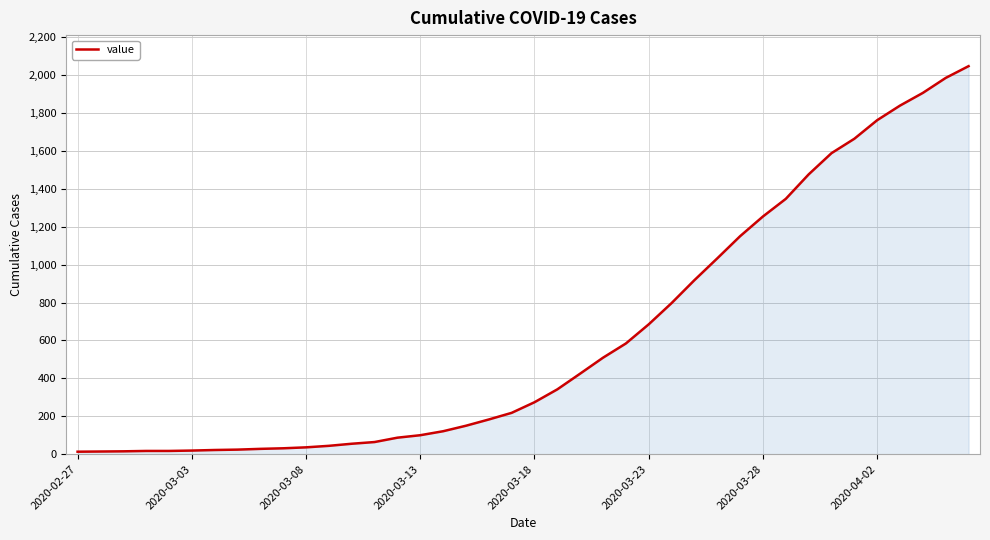

What is the average value?

621